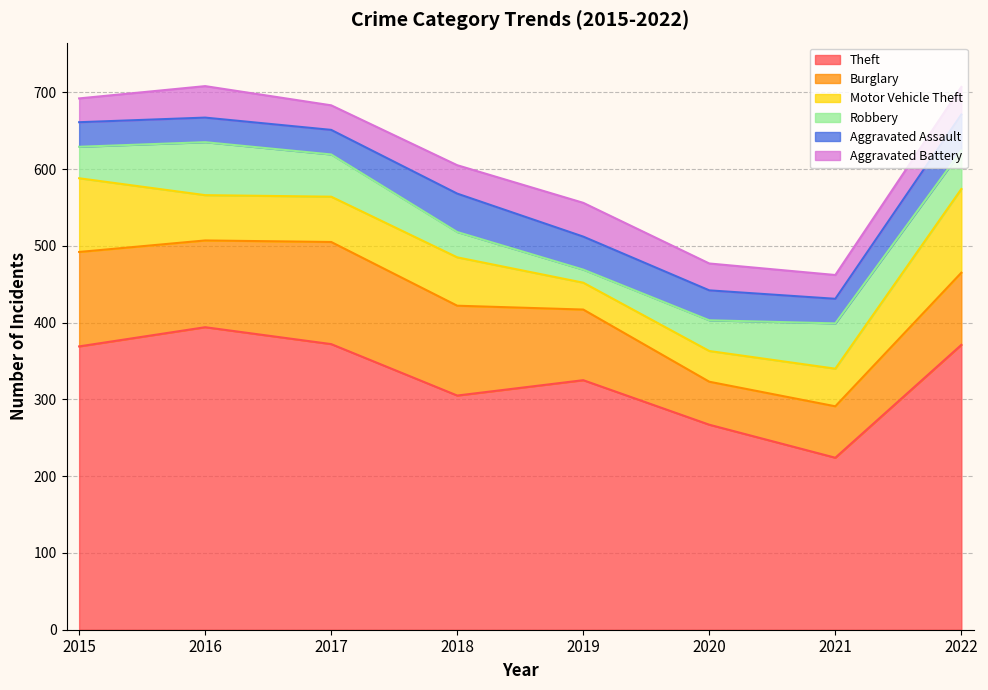

Does the chart display data point markers on the line(s)?

No